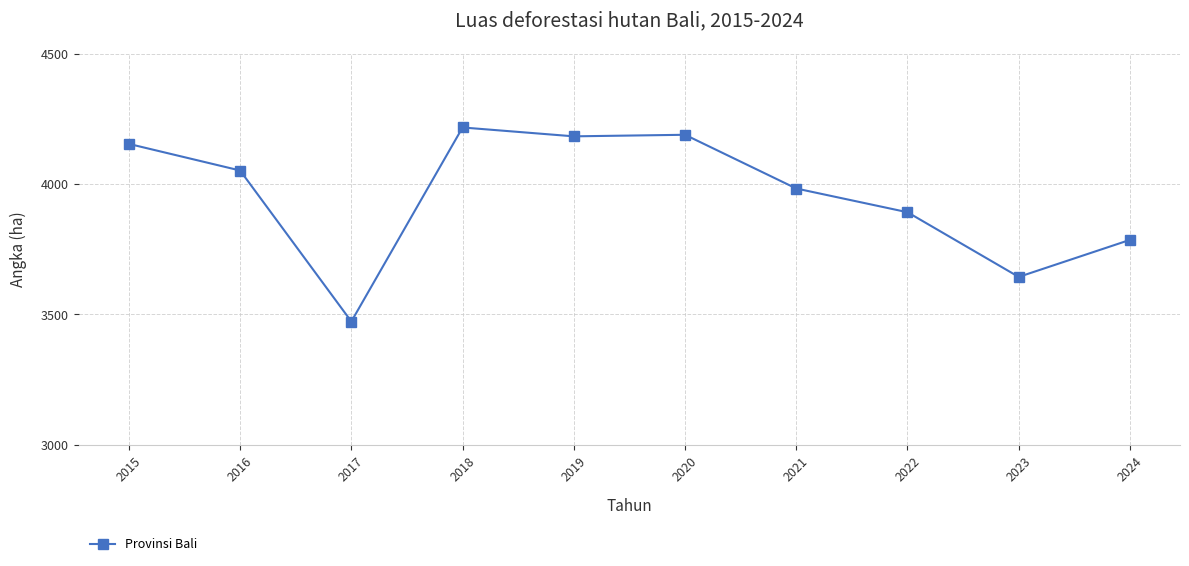

The chart shows a value of 3473 at 2017. True or false?

True